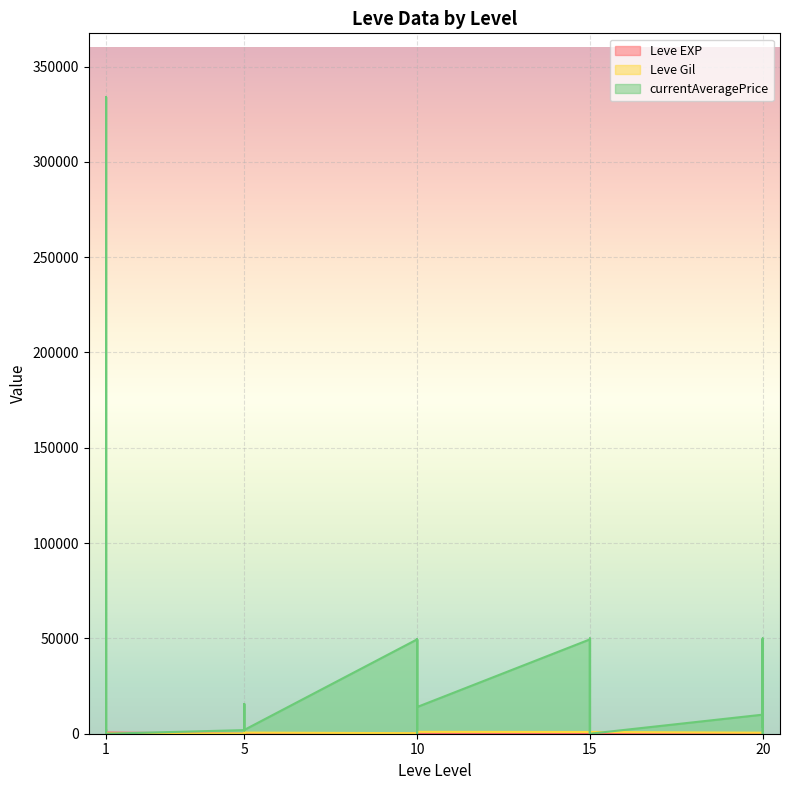

Reading left to right, extract all data points from this chart.

Leve EXP: 1=1	1=1	1=630	1=1	1=1	1=630	5=4	5=6	5=2	5=5	5=2	5=3	10=4	10=7	10=3	10=9	10=13	10=9	15=18	15=13	15=7	15=24	15=18	15=14	20=9	20=16	20=28	20=17	20=12	20=8
Leve Gil: 1=330	1=690	1=112	1=160	1=690	1=113	5=110	5=840	5=790	5=220	5=490	5=600	10=280	10=880	10=780	10=430	10=90	10=990	15=910	15=40	15=170	15=790	15=910	15=920	20=540	20=800	20=10	20=120	20=960	20=570
currentAveragePrice: 1=1820	1=3763	1=334000	1=1893	1=2219	1=0	5=1894	5=15611	5=1997	5=1821	5=1604	5=1996	10=49500	10=0	10=1311	10=49505	10=40000	10=14003	15=49490	15=0	15=813	15=50000	15=14003	15=0	20=10000	20=50000	20=24955	20=0	20=49490	20=3582